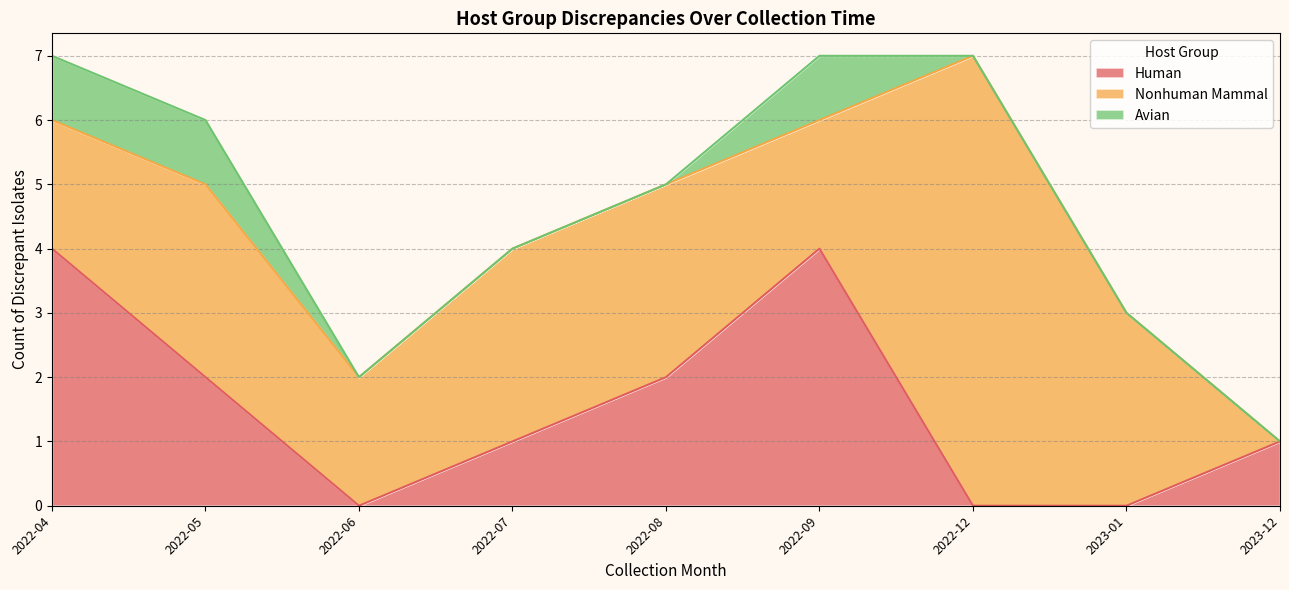

What is the total value across all series at 2022-09?

7